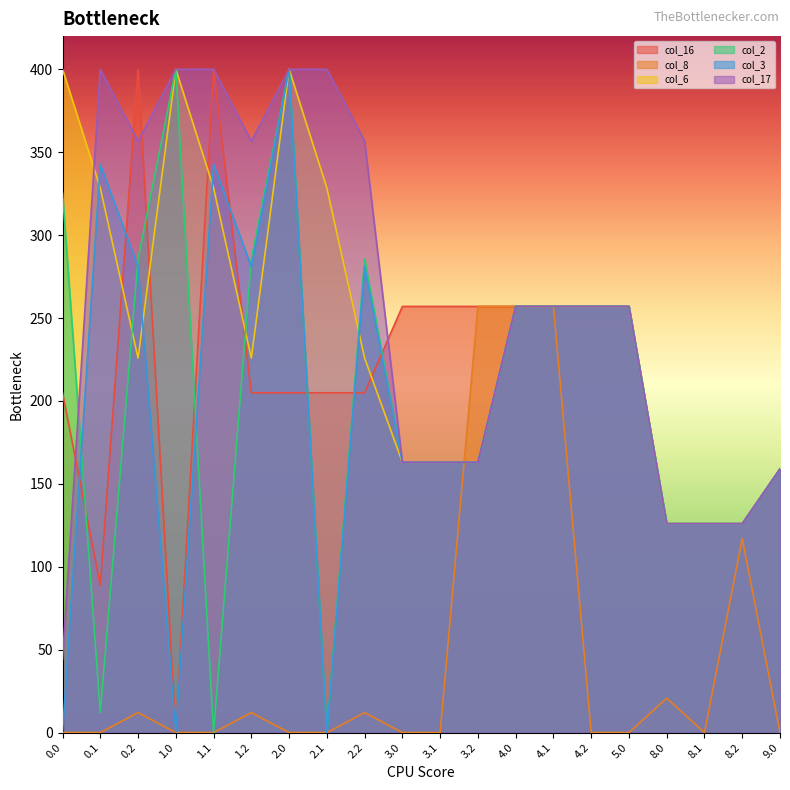

What is the difference between the second highest and minimum values in the col_6 series?

274.0